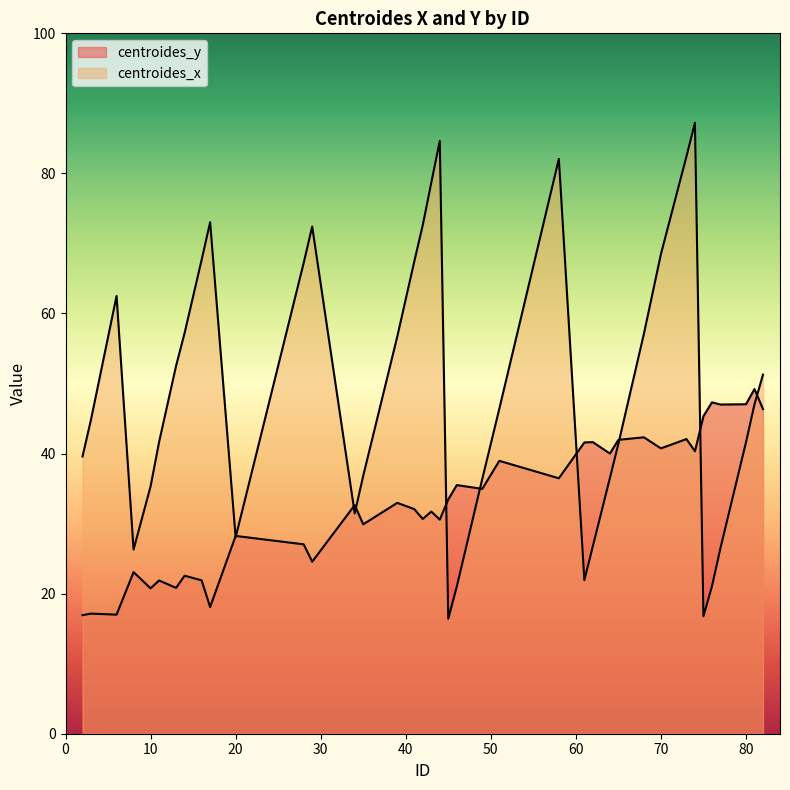

In centroides_y, how many points are lower than both neighbors (excluding endpoints)?

14